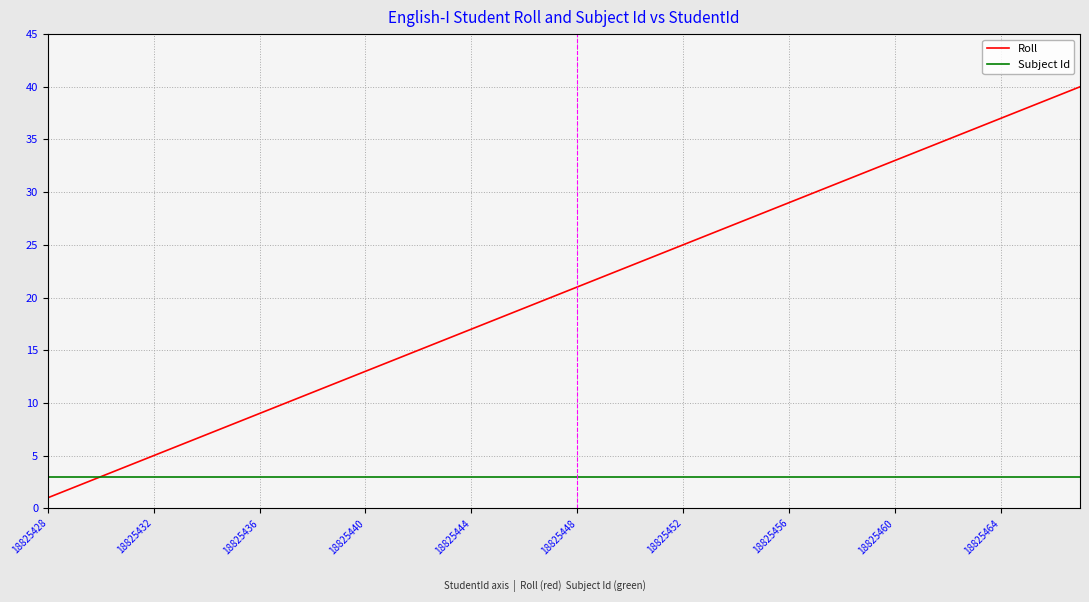

Does the chart display data point markers on the line(s)?

No